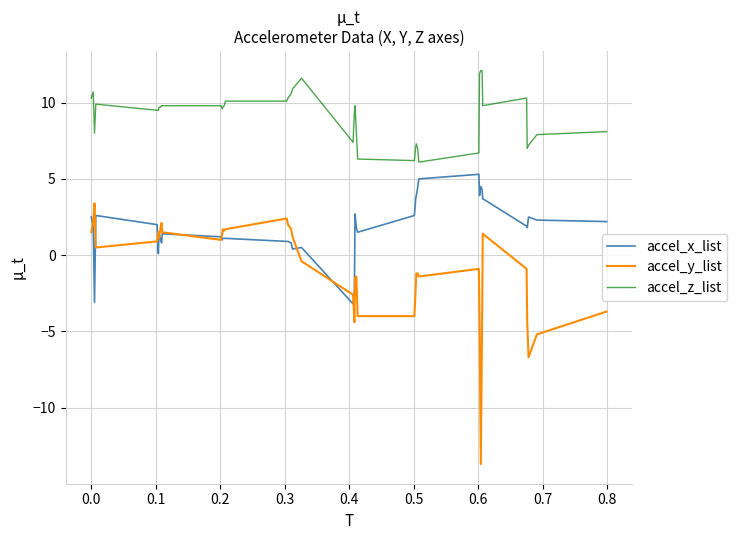

Rank the series by their maximum value, from lowest to highest.

accel_y_list, accel_x_list, accel_z_list